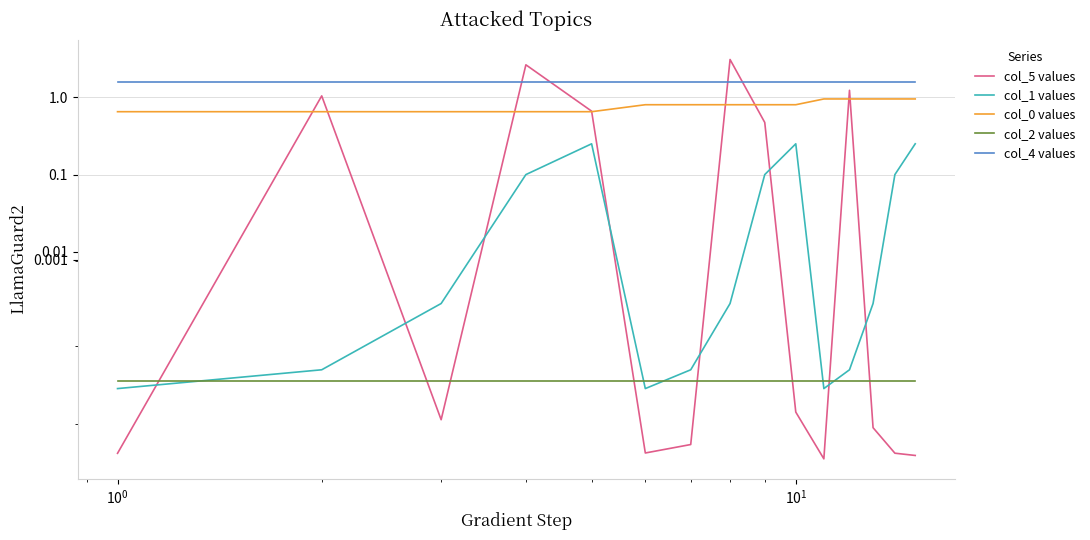

What is the value of the col_4 values point at the 13th from the left?

1.6